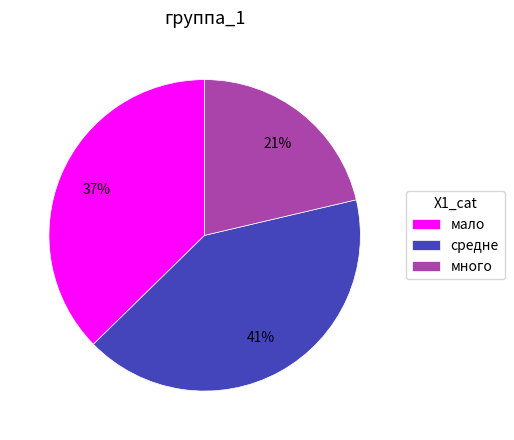

Between мало and средне, which is larger?

средне